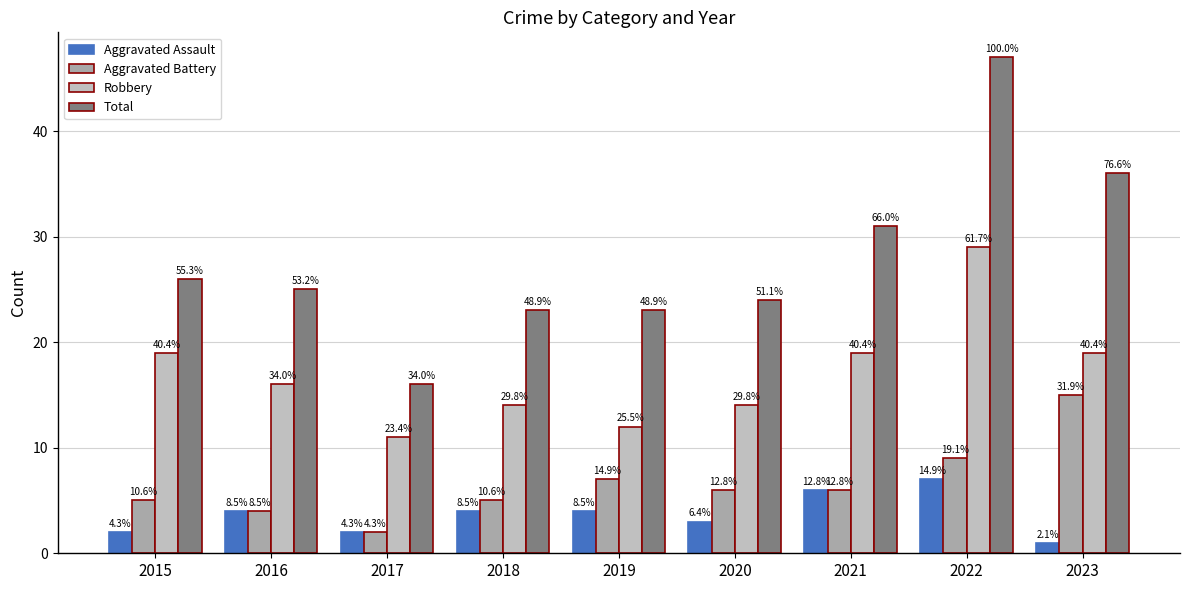

Reading left to right, list all the values displayed in this chart.

Aggravated Assault: 2015=2	2016=4	2017=2	2018=4	2019=4	2020=3	2021=6	2022=7	2023=1
Aggravated Battery: 2015=5	2016=4	2017=2	2018=5	2019=7	2020=6	2021=6	2022=9	2023=15
Robbery: 2015=19	2016=16	2017=11	2018=14	2019=12	2020=14	2021=19	2022=29	2023=19
Total: 2015=26	2016=25	2017=16	2018=23	2019=23	2020=24	2021=31	2022=47	2023=36